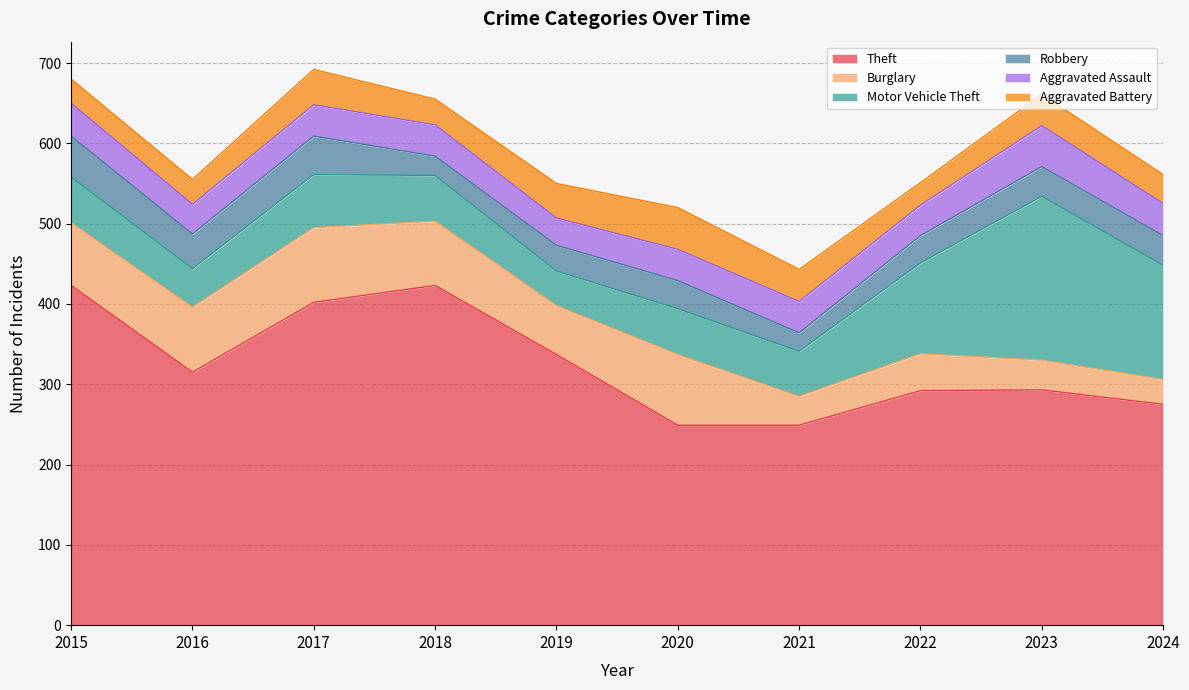

Does the chart display data point markers on the line(s)?

No